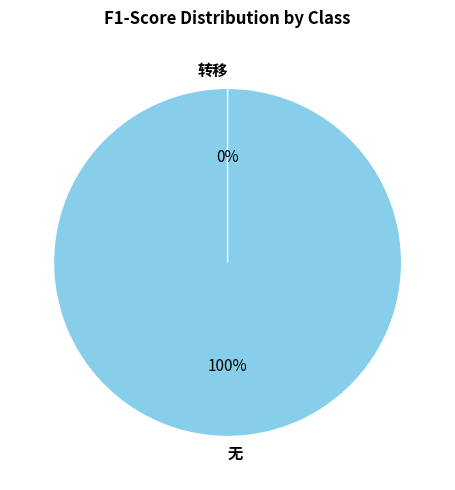

To the nearest percent, what portion does 无 represent?

100%